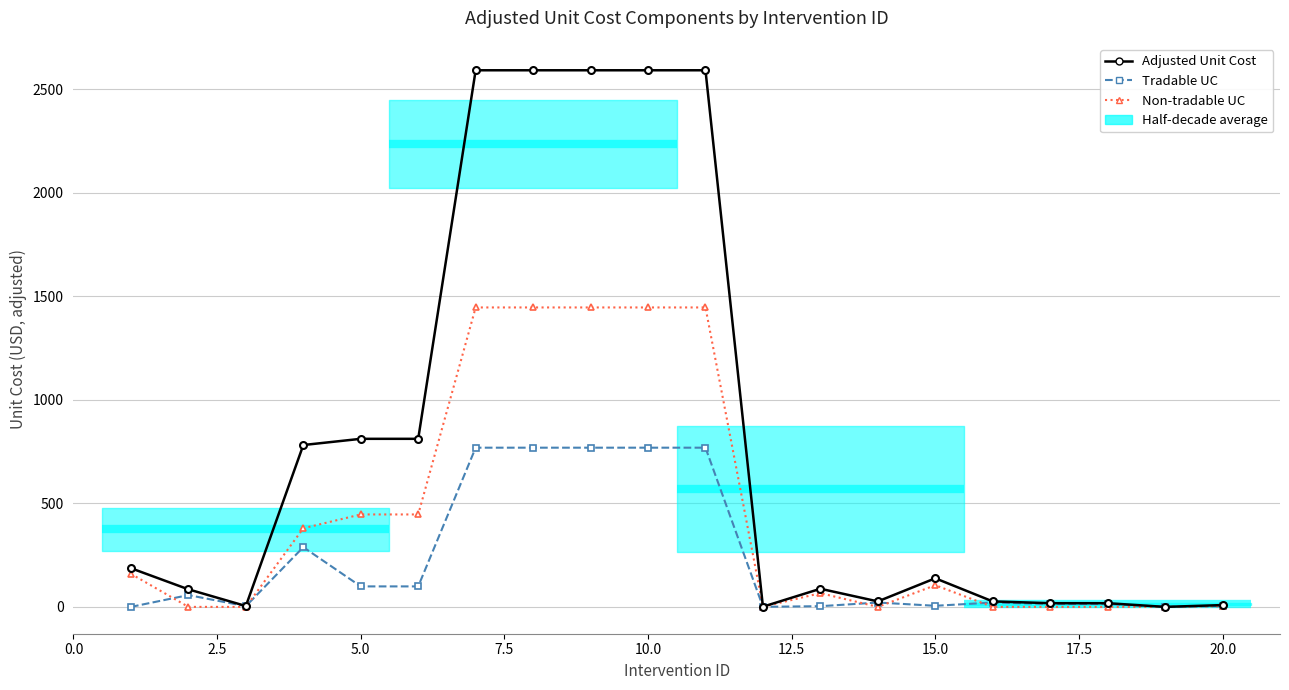

Count the number of categories in the chart.

20